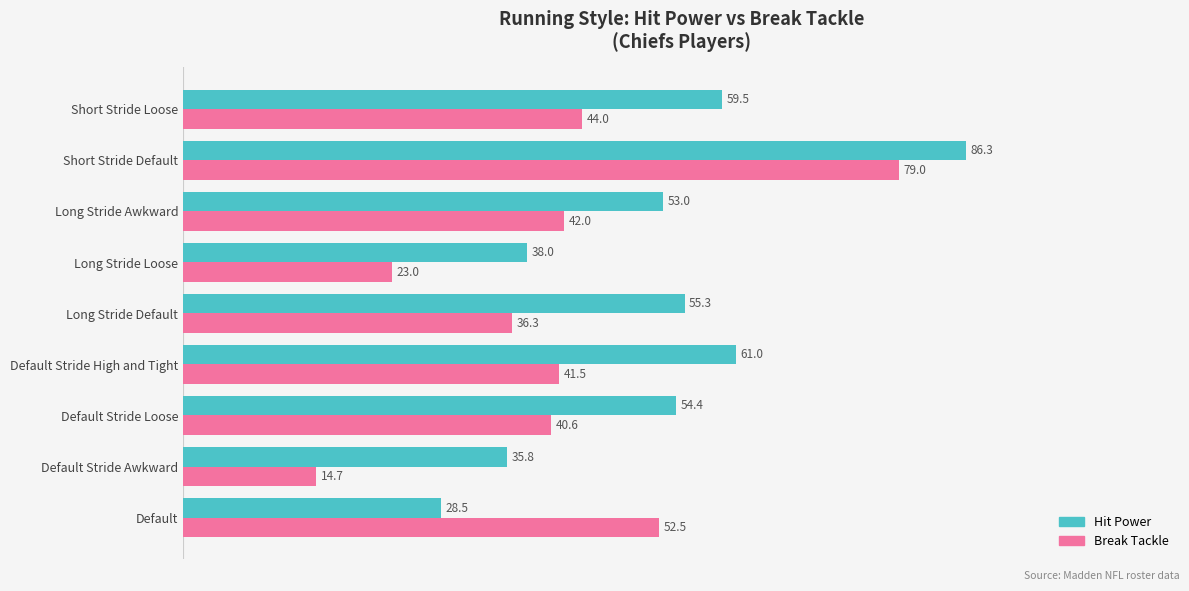

The Hit Power series shows 131.3 at Short Stride Default. True or false?

False